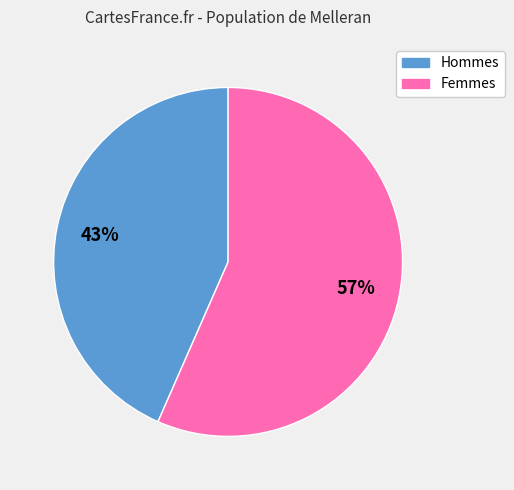

Does any single category account for the majority?

Yes